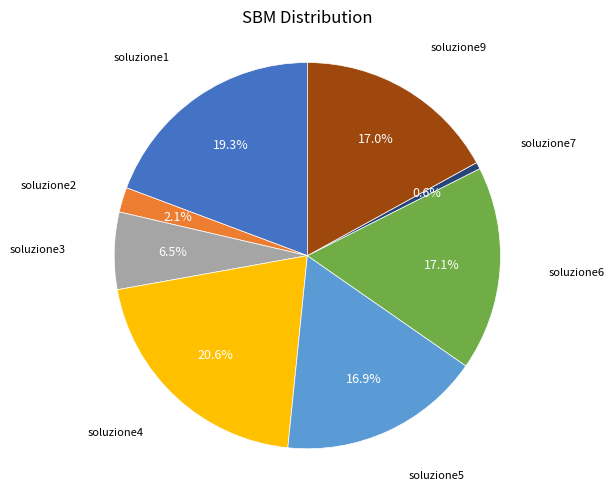

To the nearest percent, what is the average slice percentage?

12%